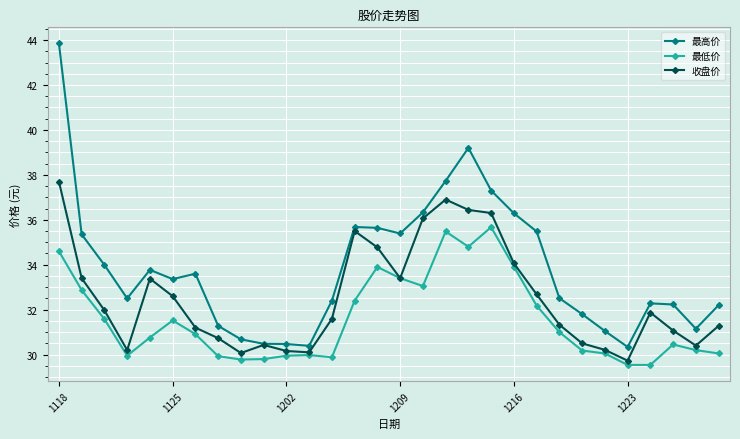

In 最高价, how many points are lower than both neighbors (excluding endpoints)?

6